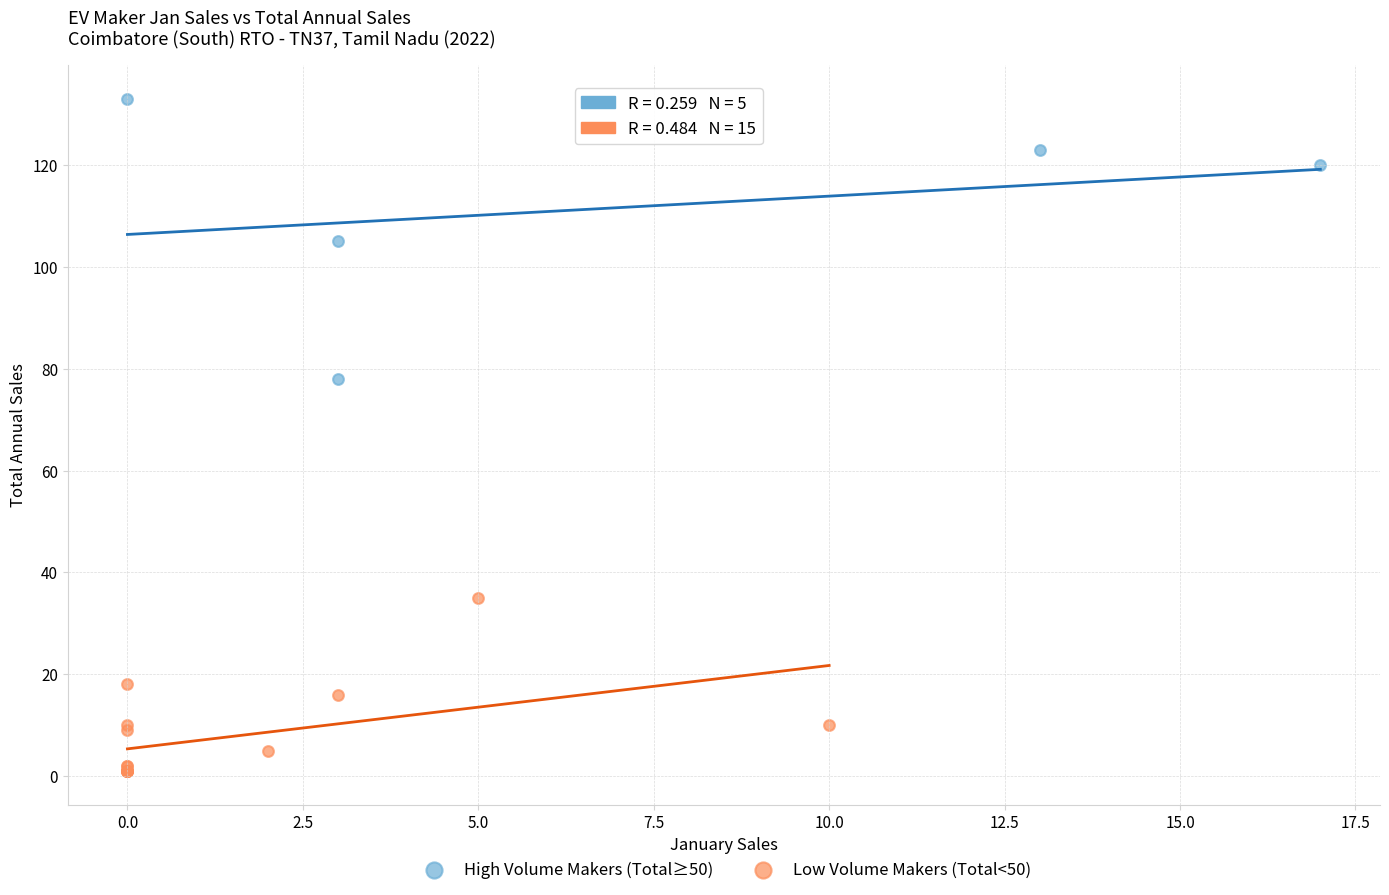

Which series has the largest Y range (max minus min)?

High Volume Makers (Total≥50)